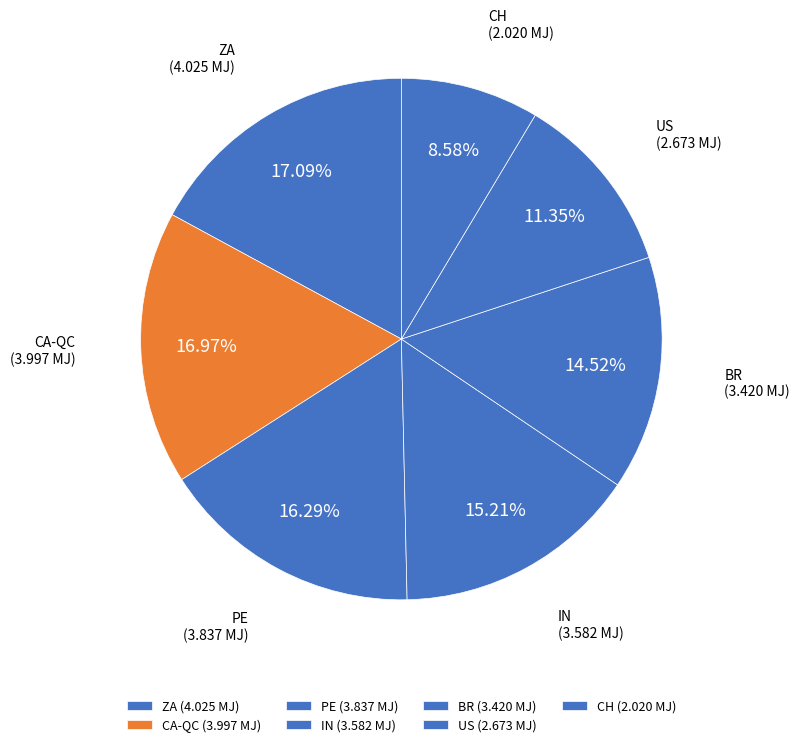

How many segments does this pie chart have?

7